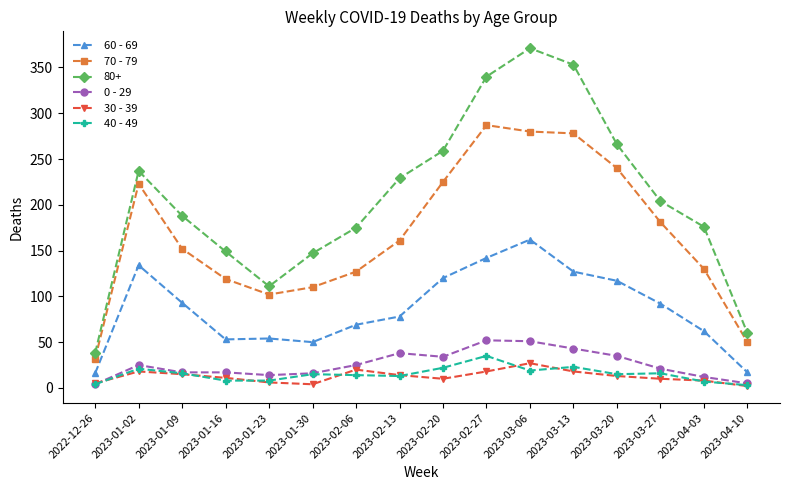

What is the difference between the 0 - 29 values at 2023-03-13 and 2023-01-16?

26